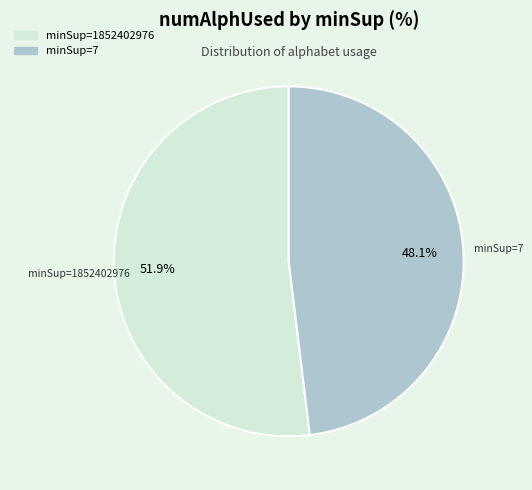

To the nearest percent, what is the difference between the minSup=1852402976 and minSup=7 slice percentages?

4%